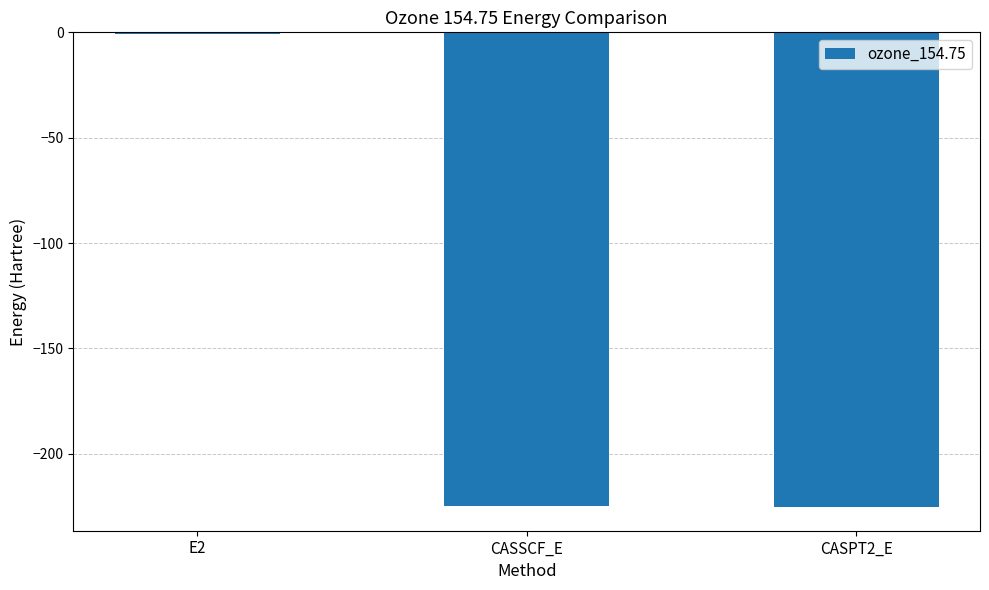

Which label corresponds to the largest value in the chart?

E2